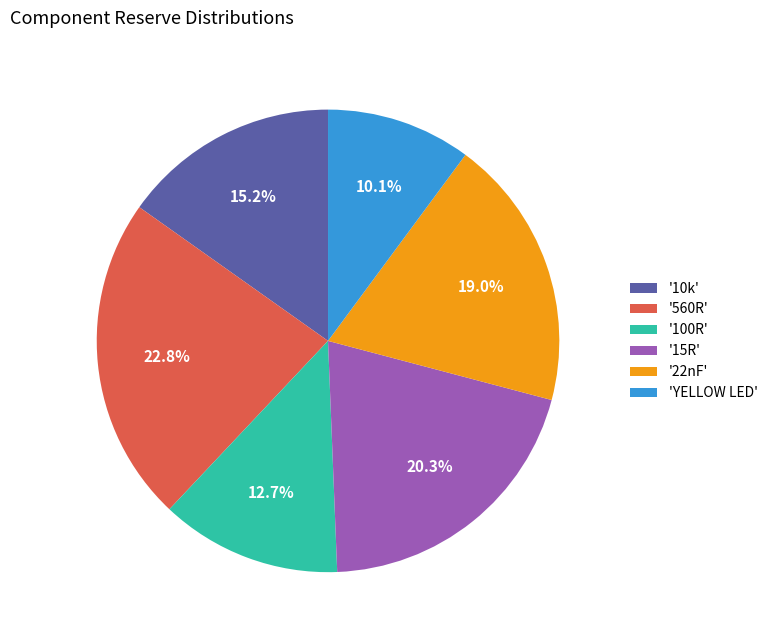

How many slices are in this pie chart?

6